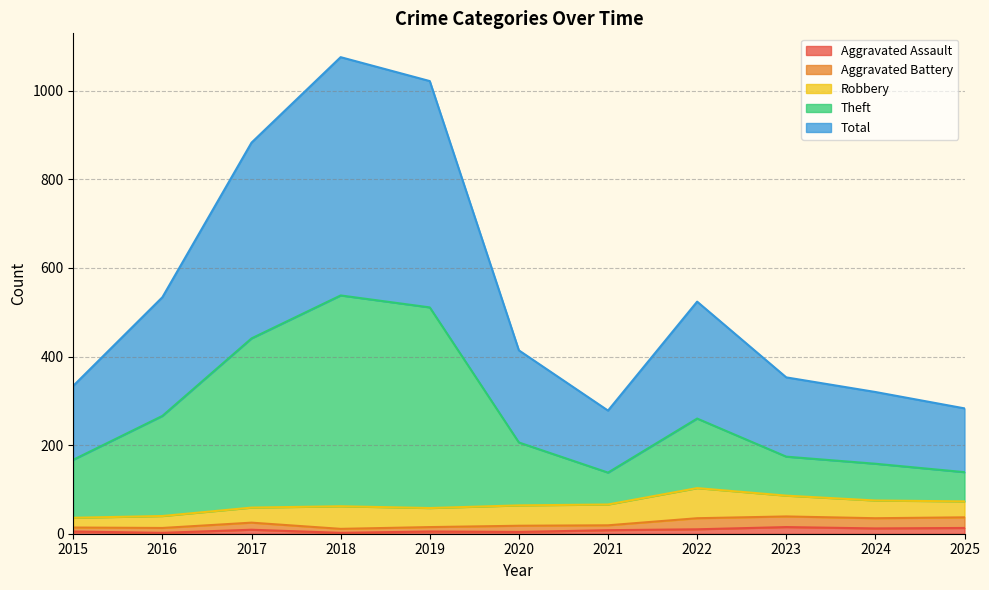

What is the value of the Total point at the 2nd from the left?

534